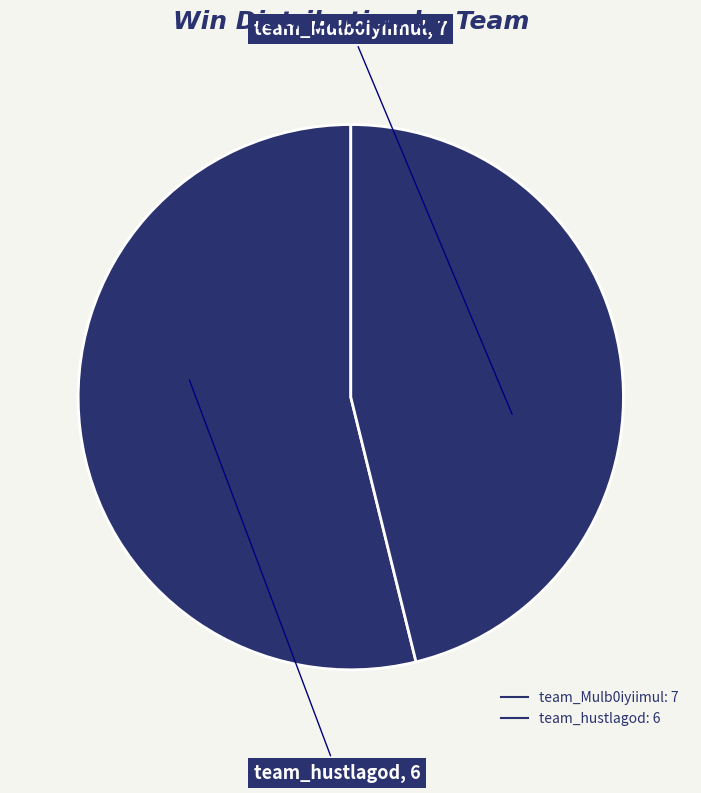

How many segments does this pie chart have?

2